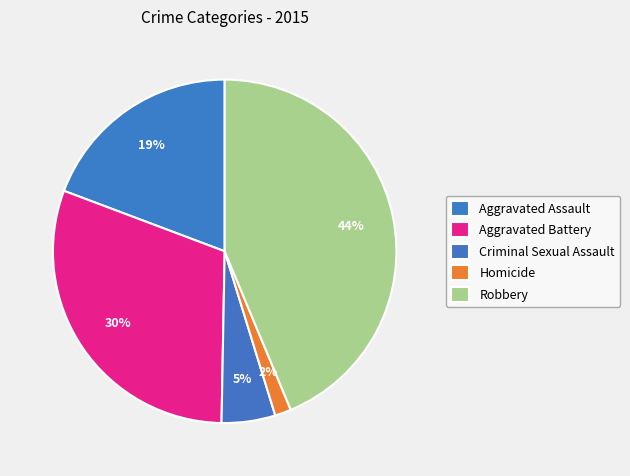

How many slices are in this pie chart?

5